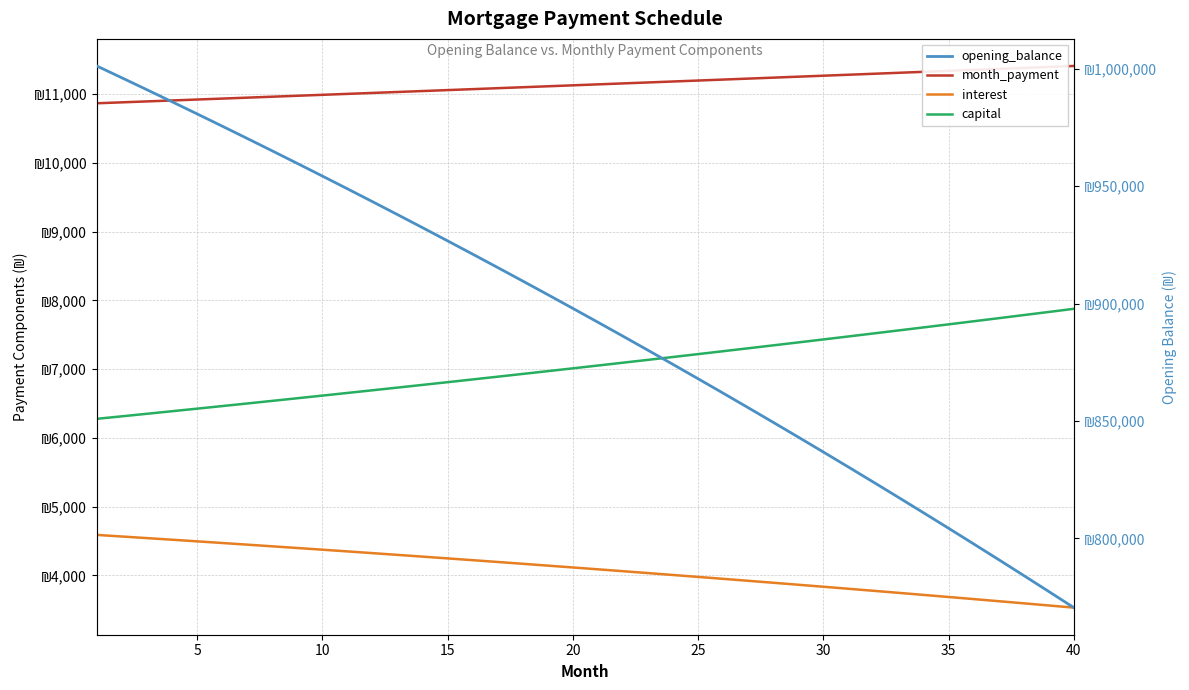

Is the value of opening_balance at 36 greater than the value of month_payment at 14?

Yes